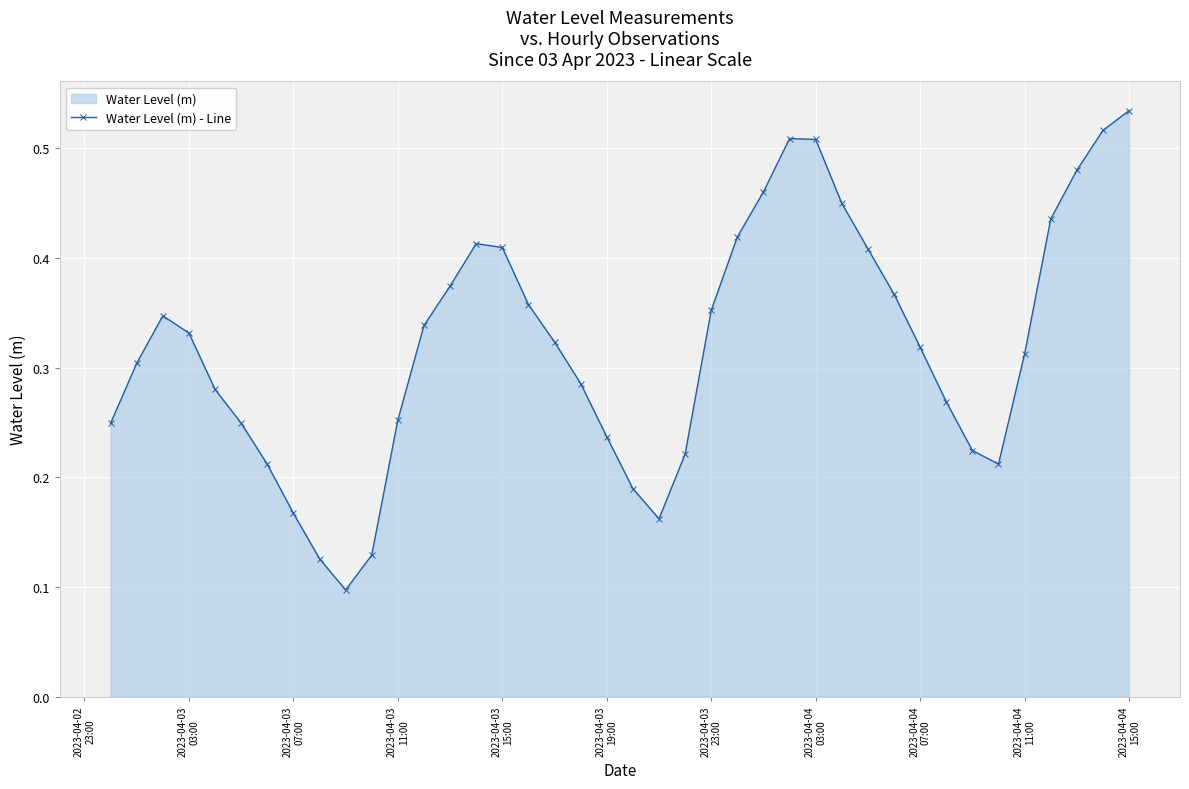

How many points are lower than both their immediate neighbors (excluding endpoints)?

3